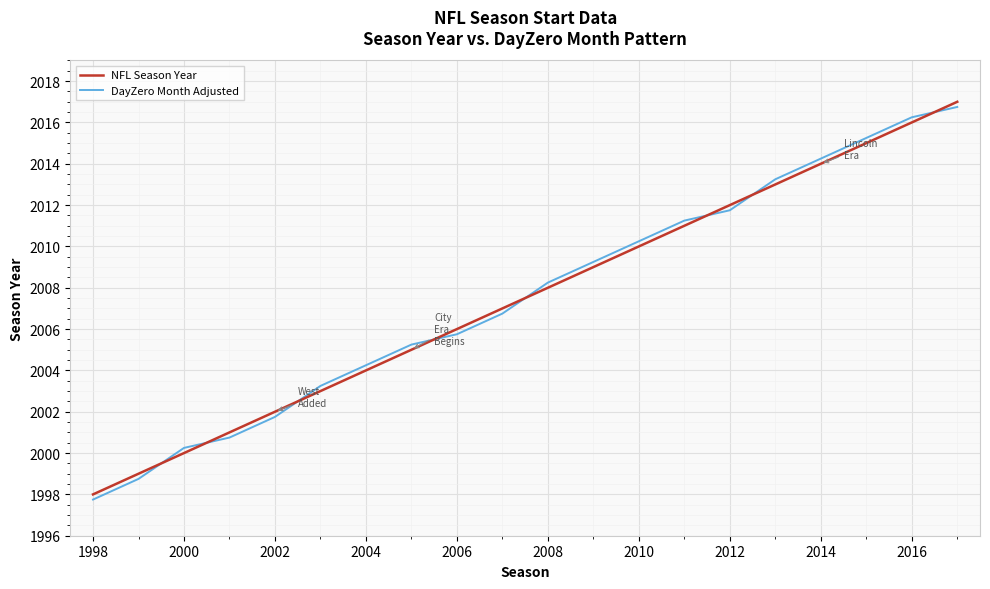

What is the sum of all NFL Season Year values?

40150.0